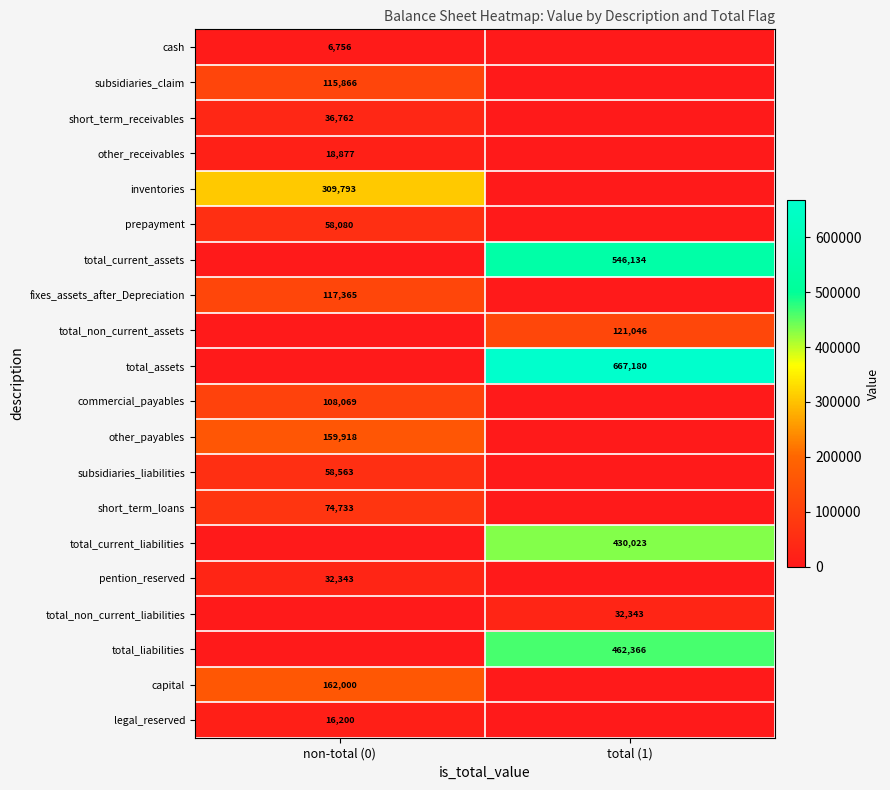

Which has a higher value, non-total (0) or total (1)?

non-total (0)